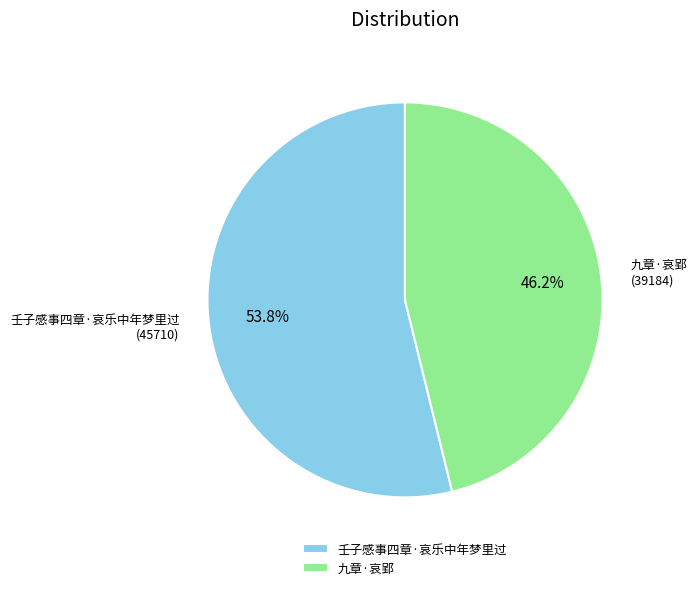

How much of the chart is everything except 九章·哀郢?

53.8%